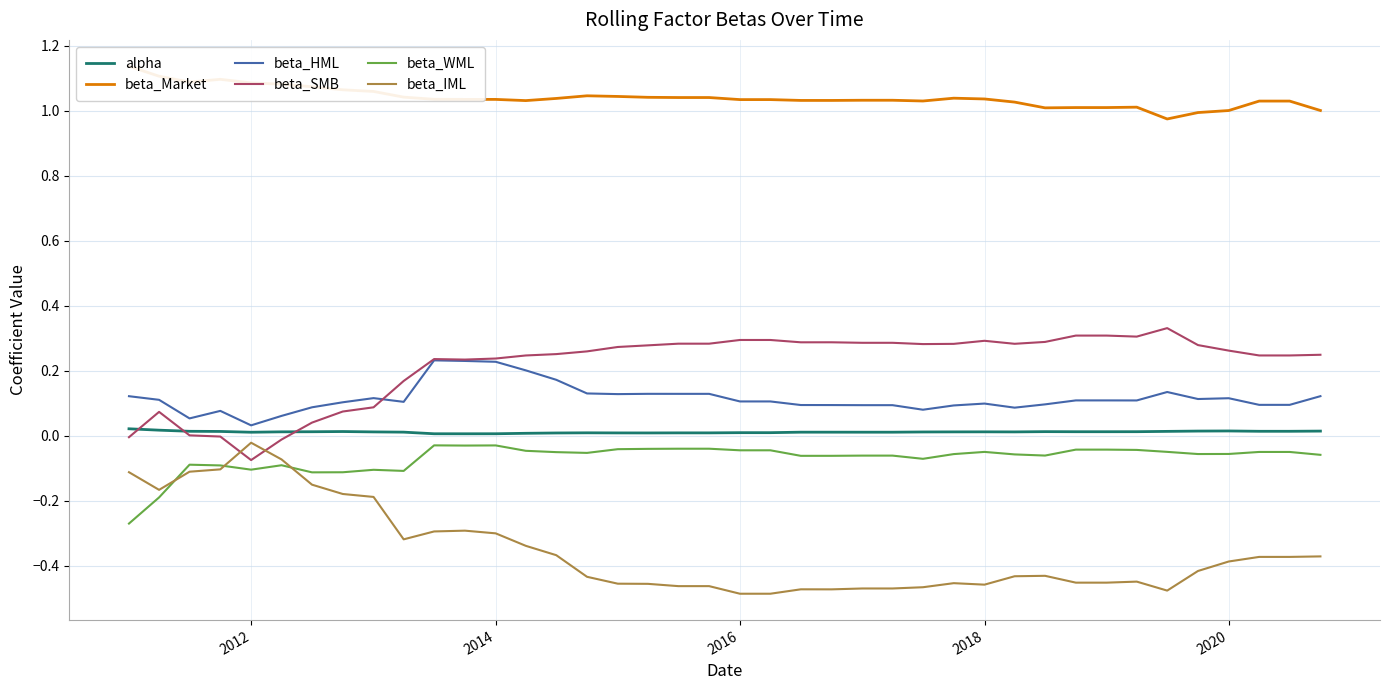

True or false: beta_HML and beta_SMB cross at least once.

True